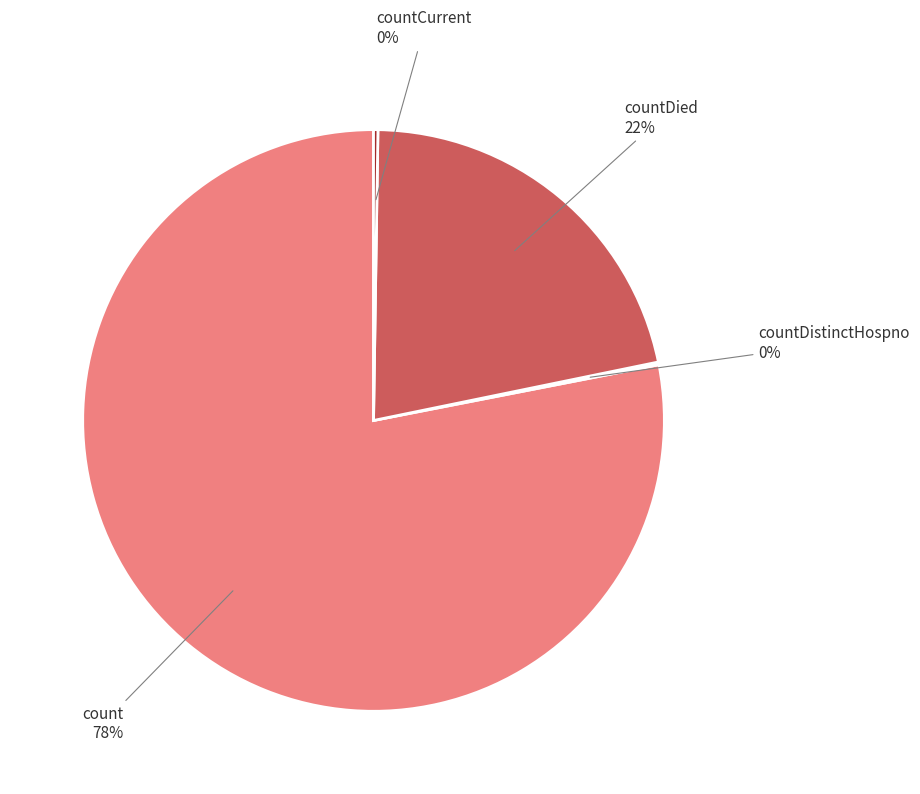

To the nearest percent, what is the difference between the largest and smallest slice percentages?

78%